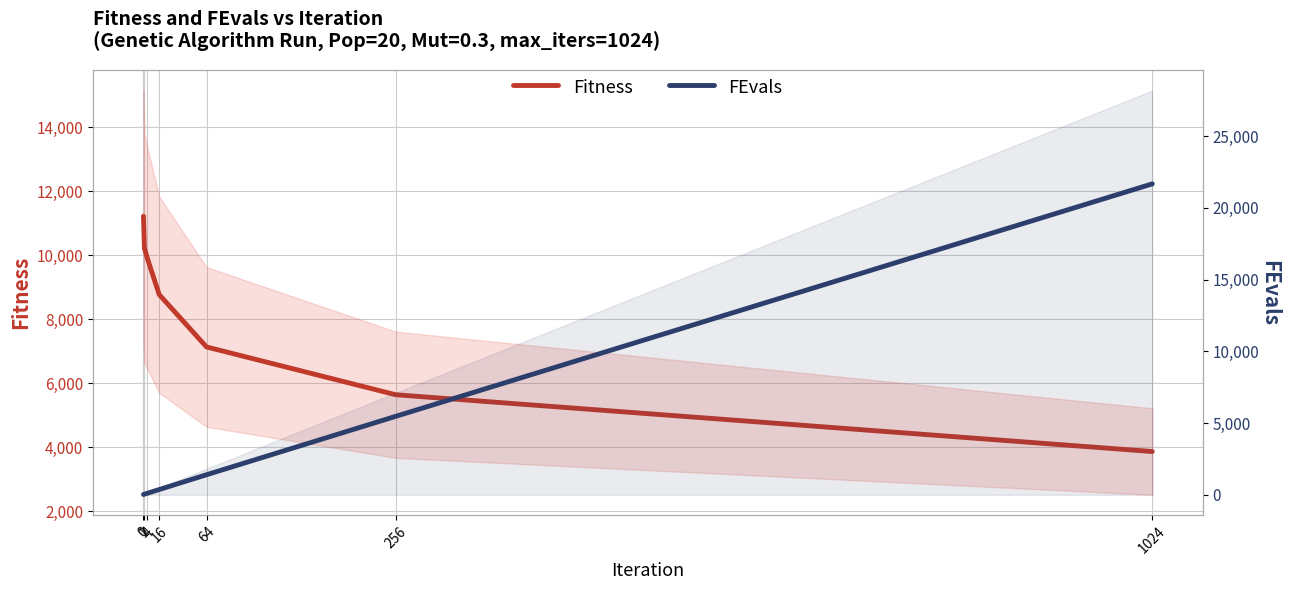

True or false: Fitness and FEvals intersect in this chart.

True